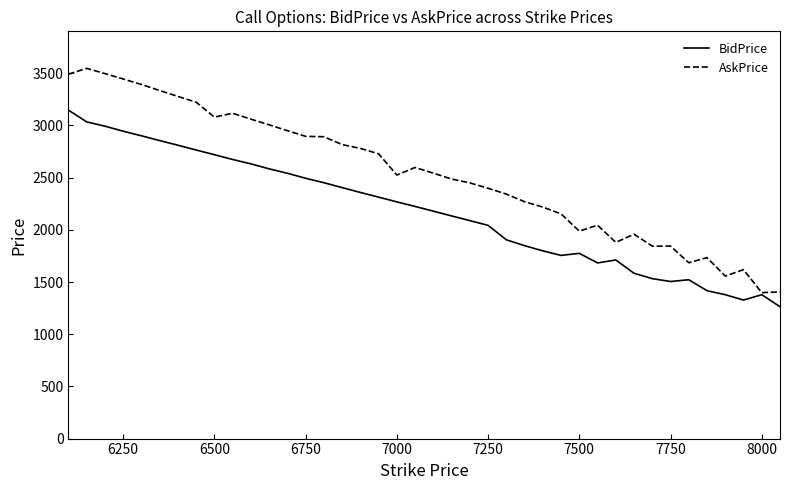

What is the greatest value displayed?

3547.4